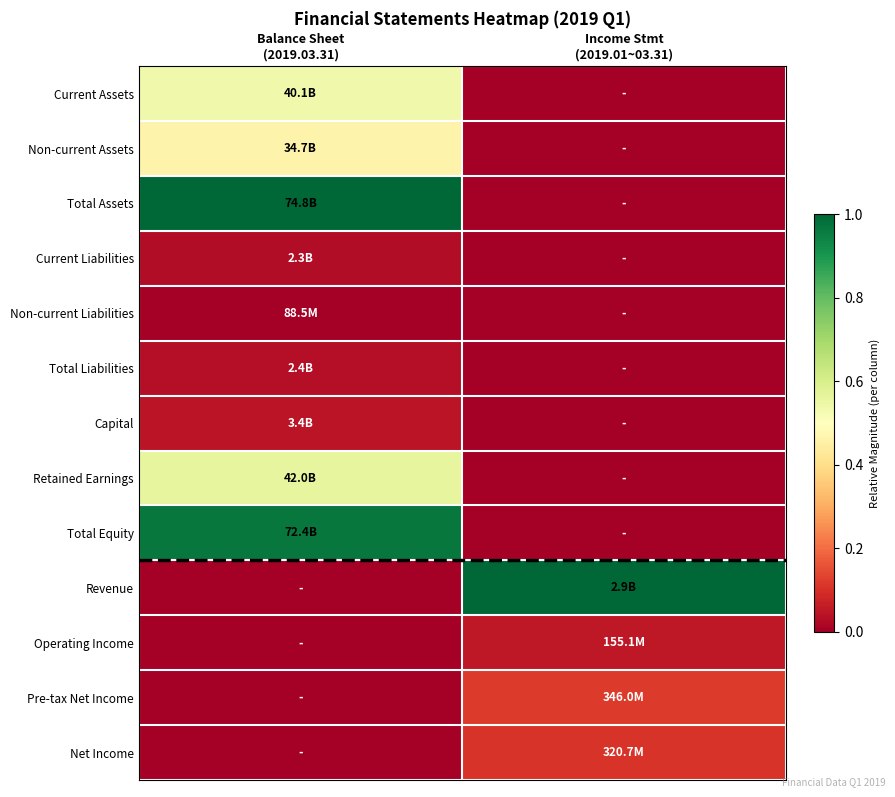

How many distinct data groups are displayed?

13